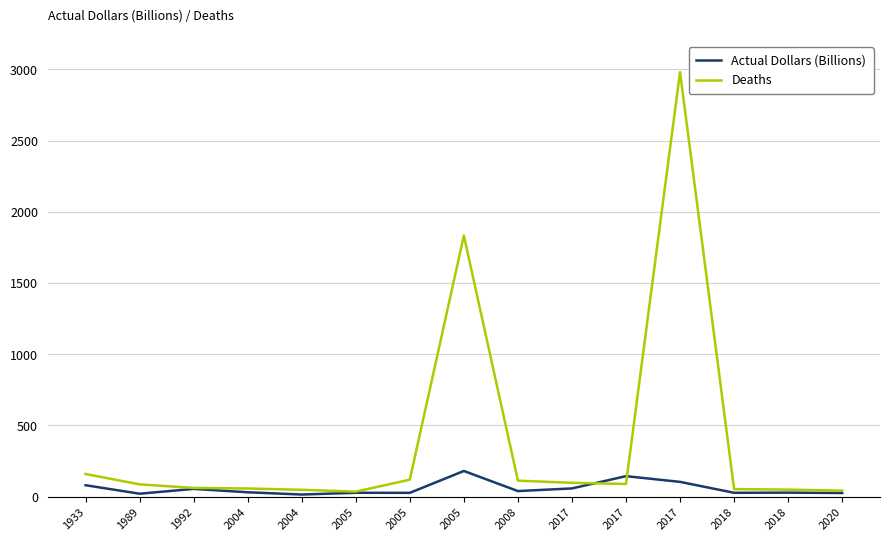

True or false: Actual Dollars (Billions) has a value of 27.0 at 2005.

True